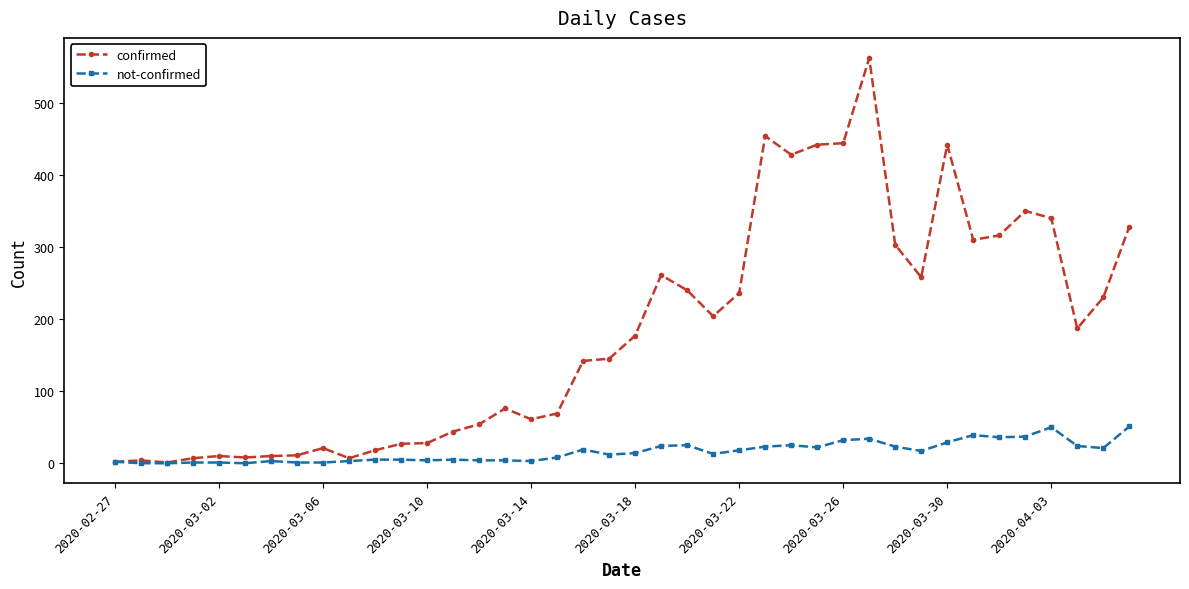

Which series has the largest total across all categories?

confirmed